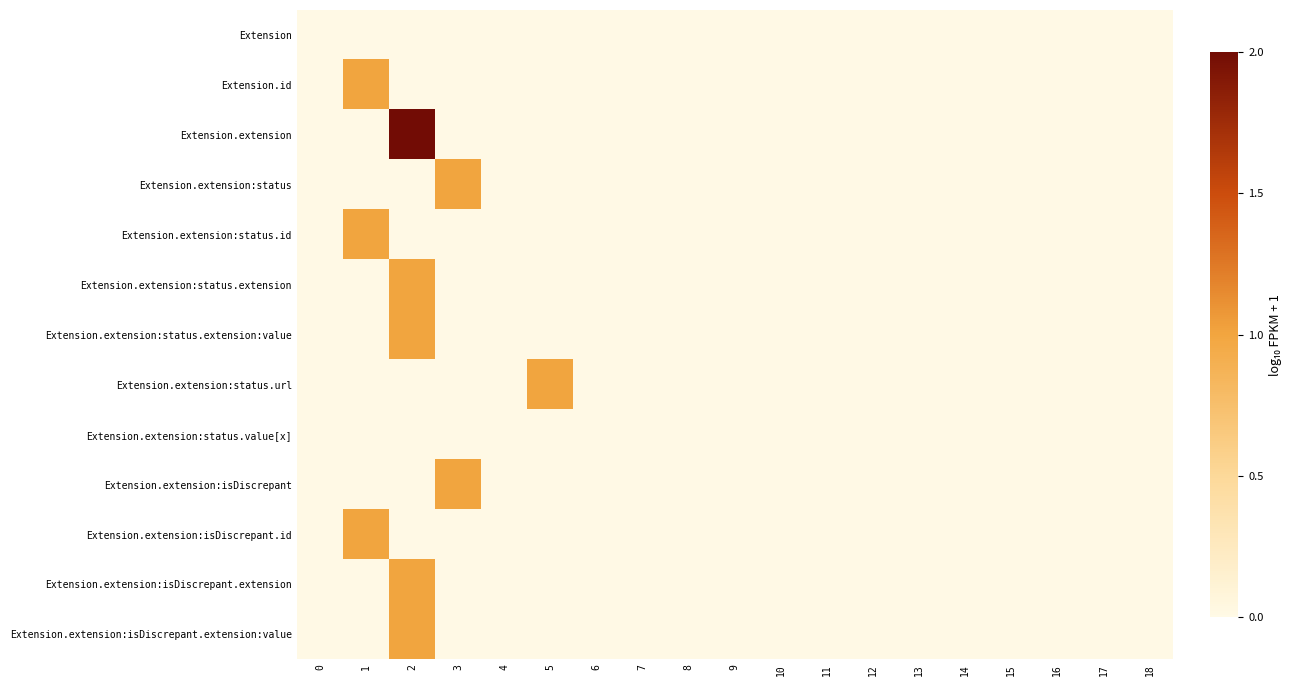

At 2, list the series in order from smallest to largest.

Extension, Extension.id, Extension.extension:status, Extension.extension:status.id, Extension.extension:status.url, Extension.extension:status.value[x], Extension.extension:isDiscrepant, Extension.extension:isDiscrepant.id, Extension.extension:status.extension, Extension.extension:status.extension:value, Extension.extension:isDiscrepant.extension, Extension.extension:isDiscrepant.extension:value, Extension.extension